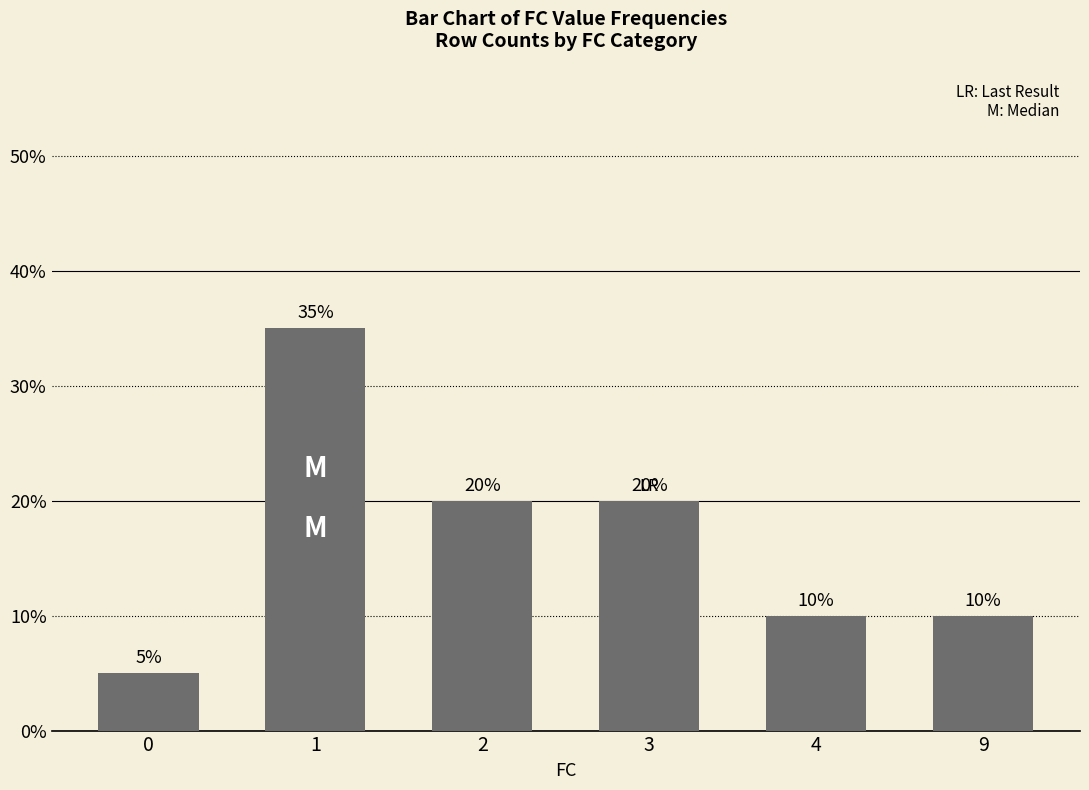

What is the greatest value displayed?

35